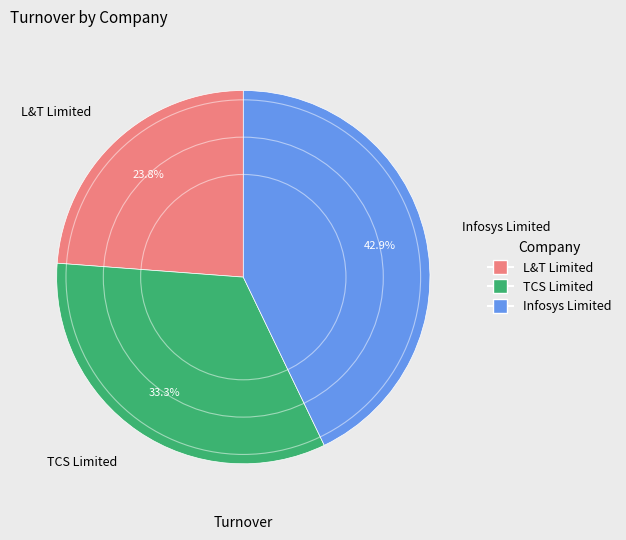

Rank the categories by value from lowest to highest.

L&T Limited, TCS Limited, Infosys Limited